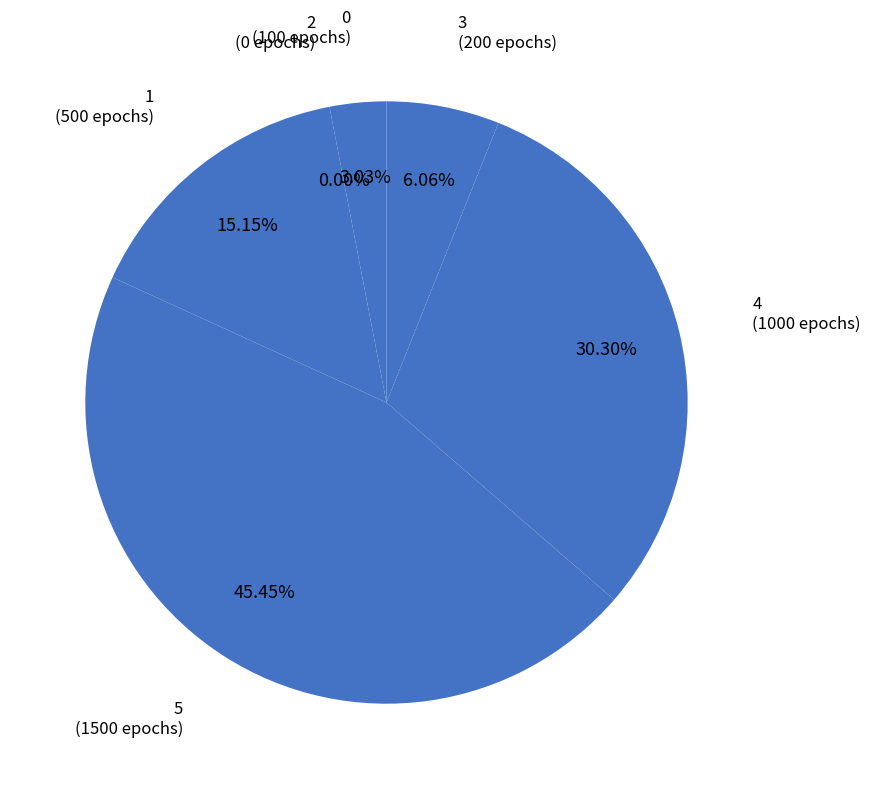

How many segments does this pie chart have?

6